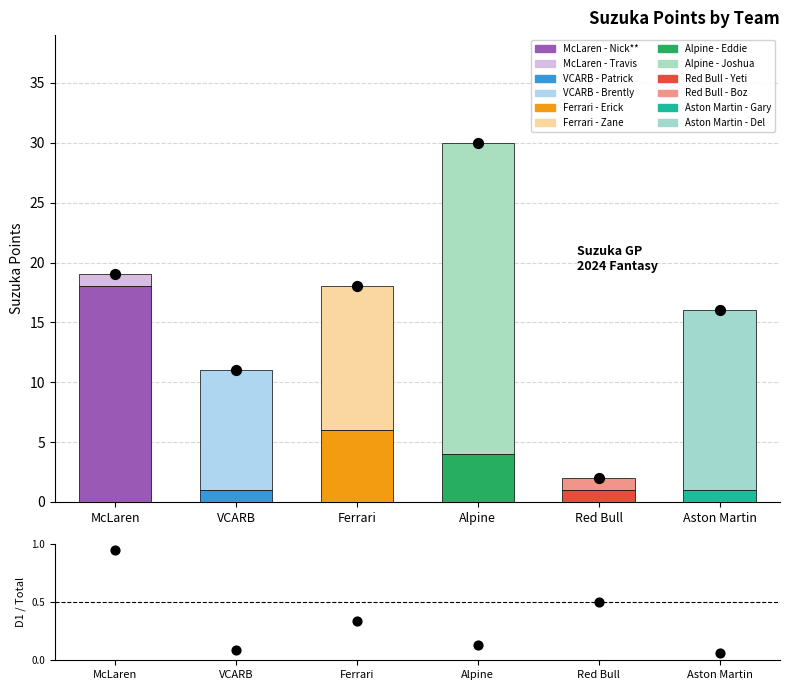

Which series has the widest spread of Y values?

Total Points